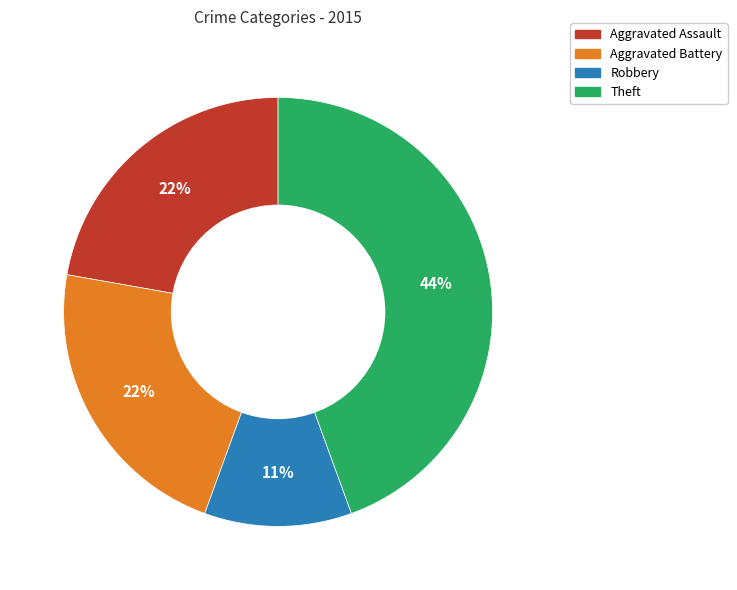

Is there any slice that represents more than half of the pie?

No